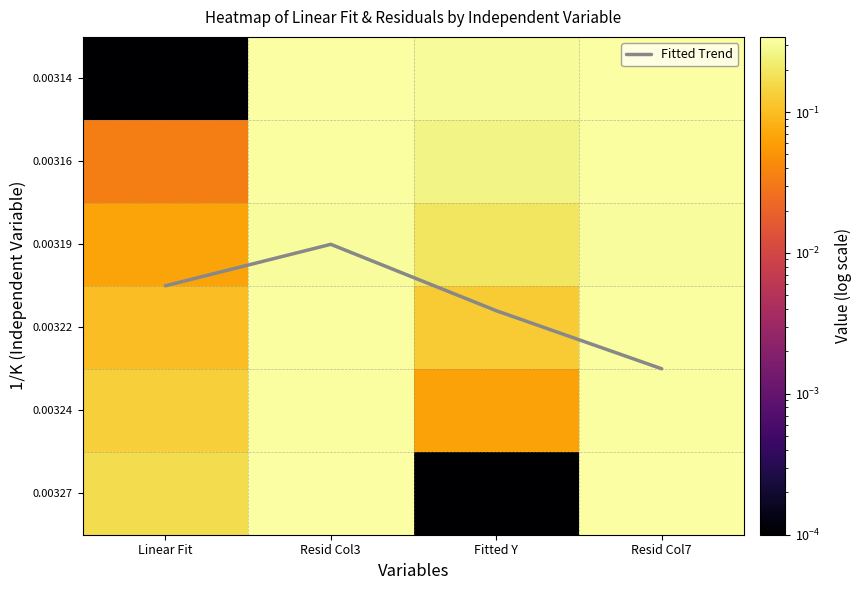

At which category is the sum across all series the highest?

Resid Col7